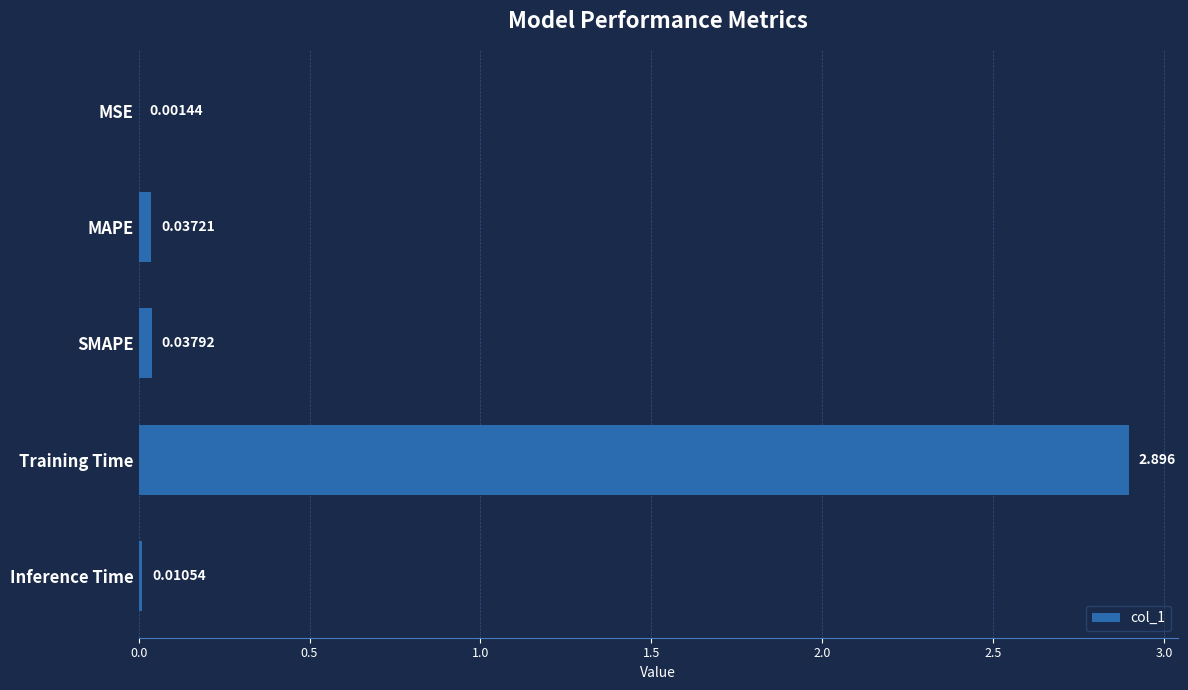

Which category has the highest value across all series?

Training Time